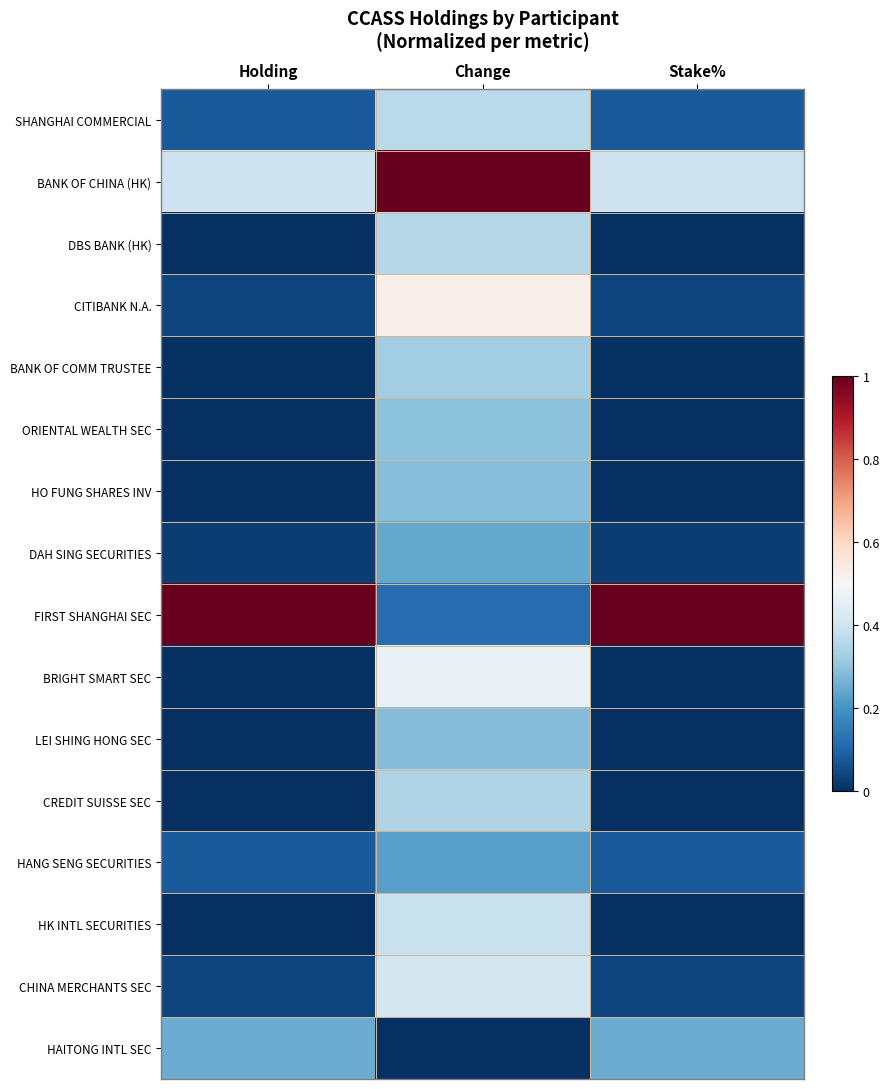

At which category is the sum across all series the highest?

Change